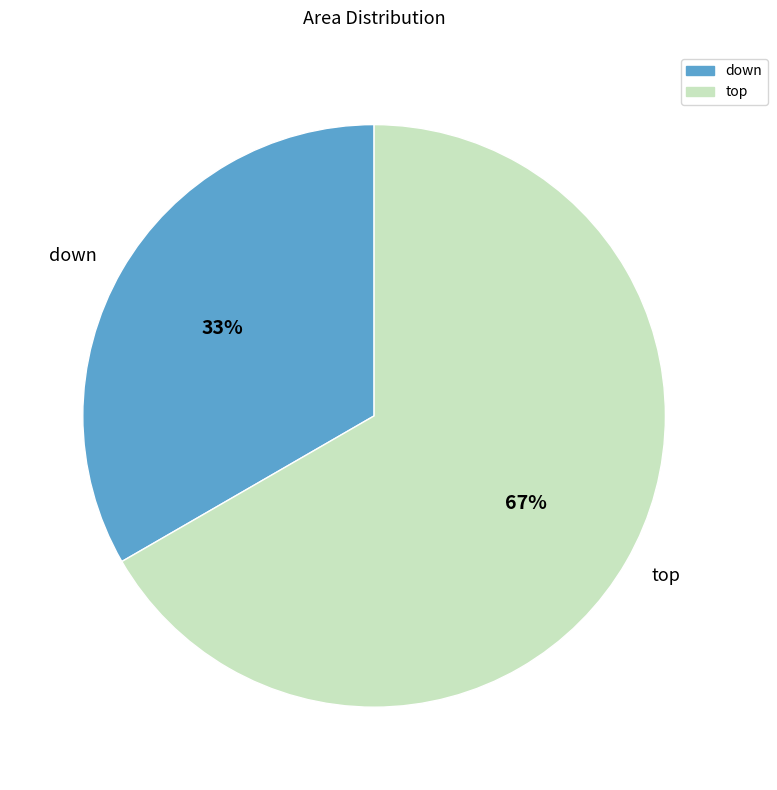

To the nearest percent, what is the average slice percentage?

50%